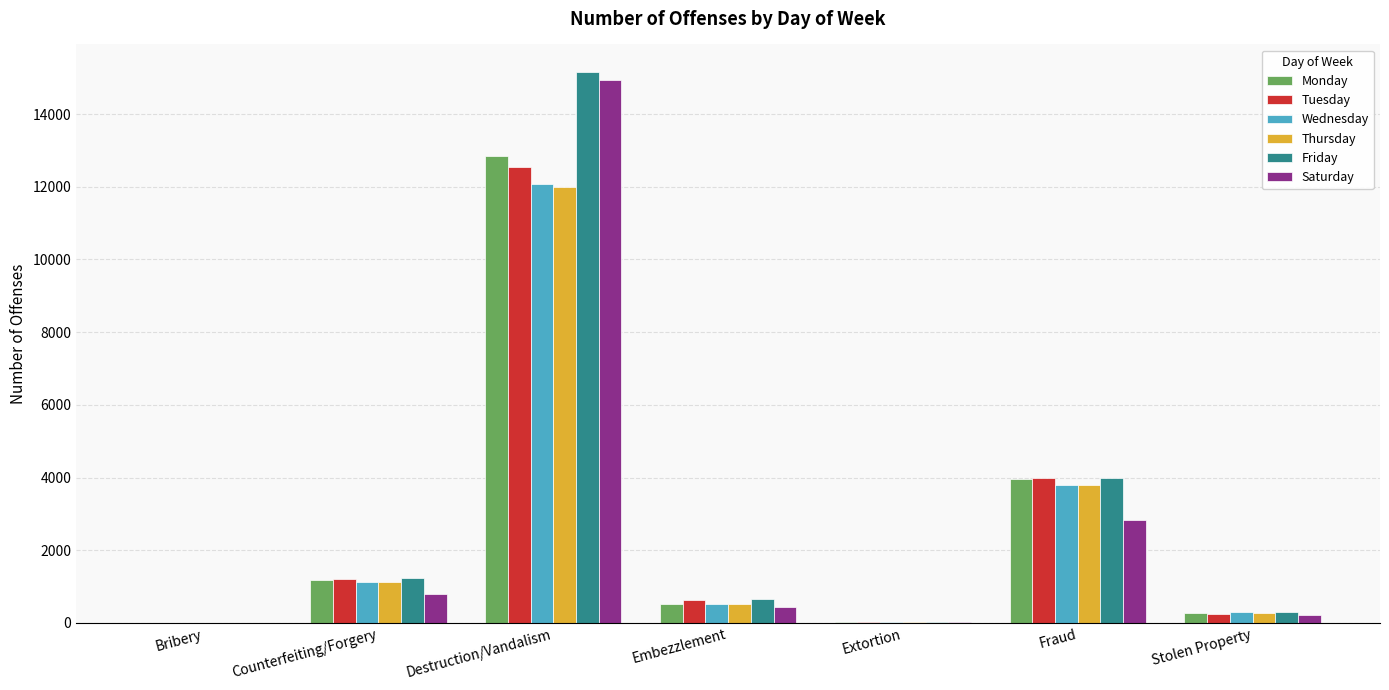

What is the sum of the Saturday values at Fraud and Embezzlement?

3284